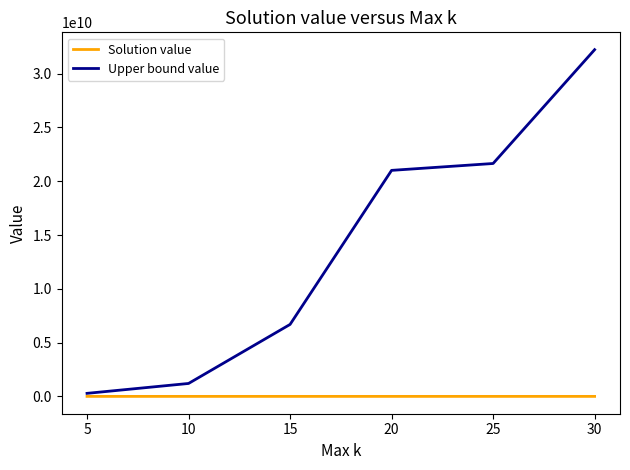

Which series has the largest total across all categories?

Upper bound value